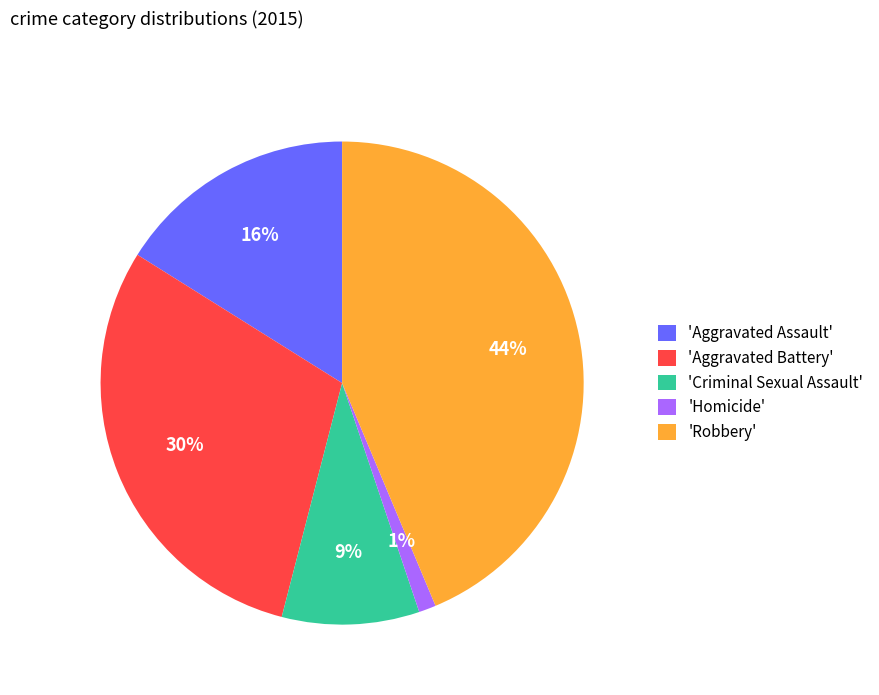

Does any single category account for the majority?

No